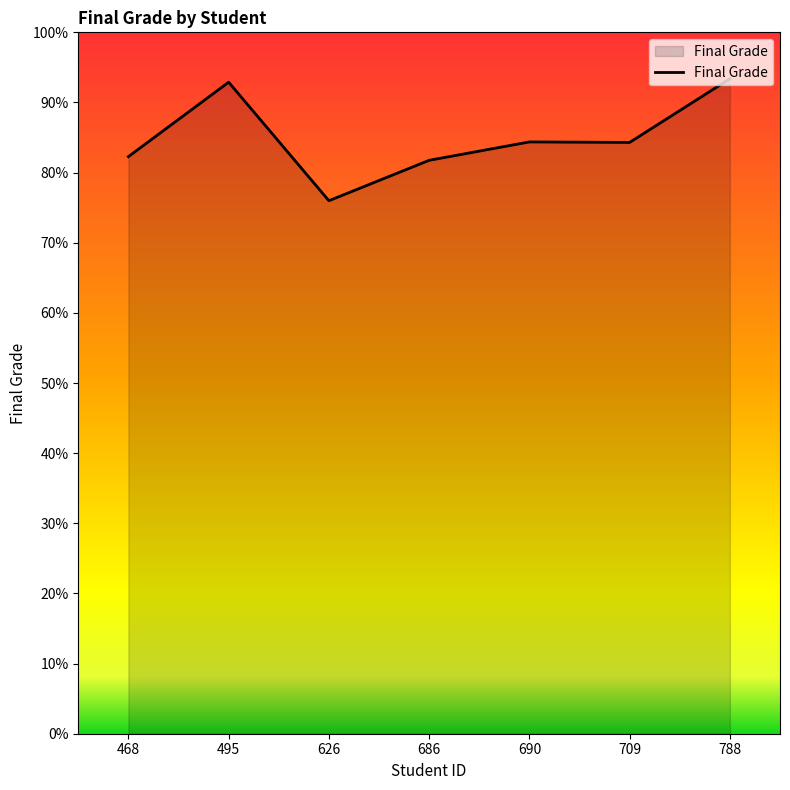

Does the chart display data point markers on the line(s)?

No